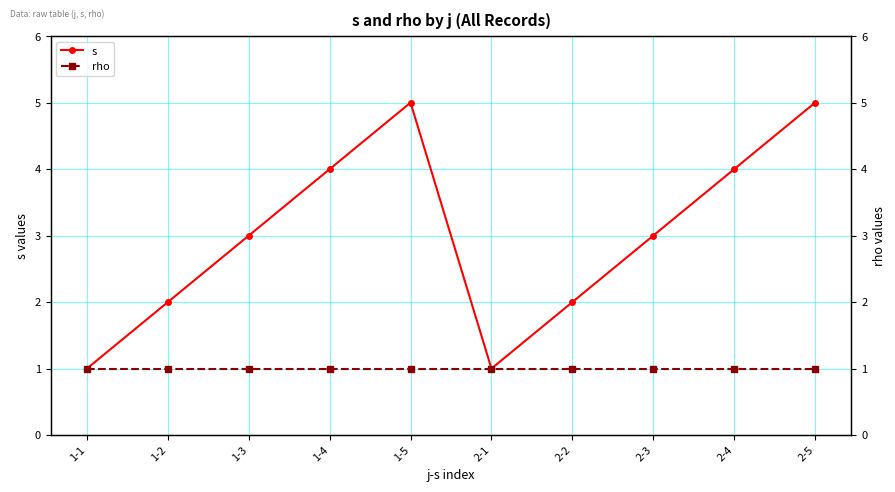

What is the average value of the s series?

3